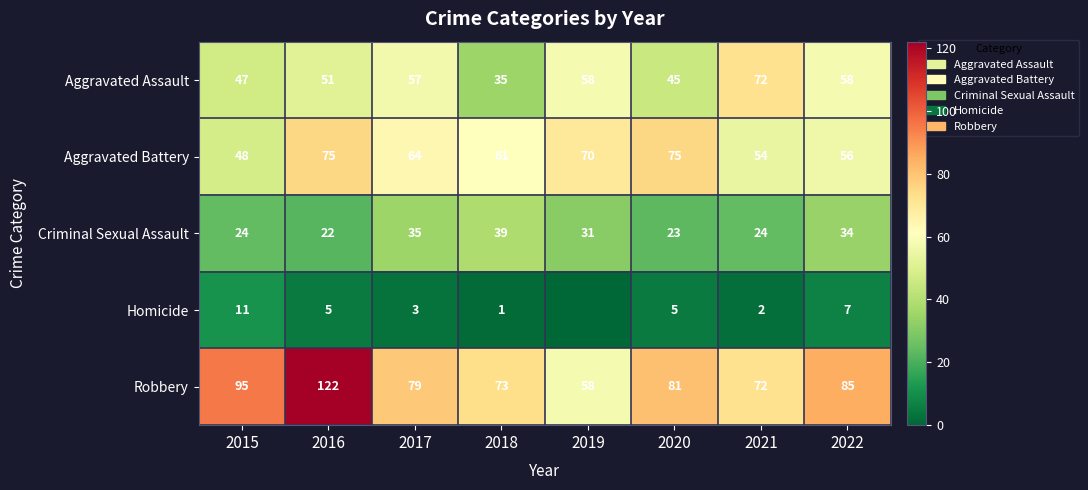

At 2020, list the series in order from smallest to largest.

Homicide, Criminal Sexual Assault, Aggravated Assault, Aggravated Battery, Robbery